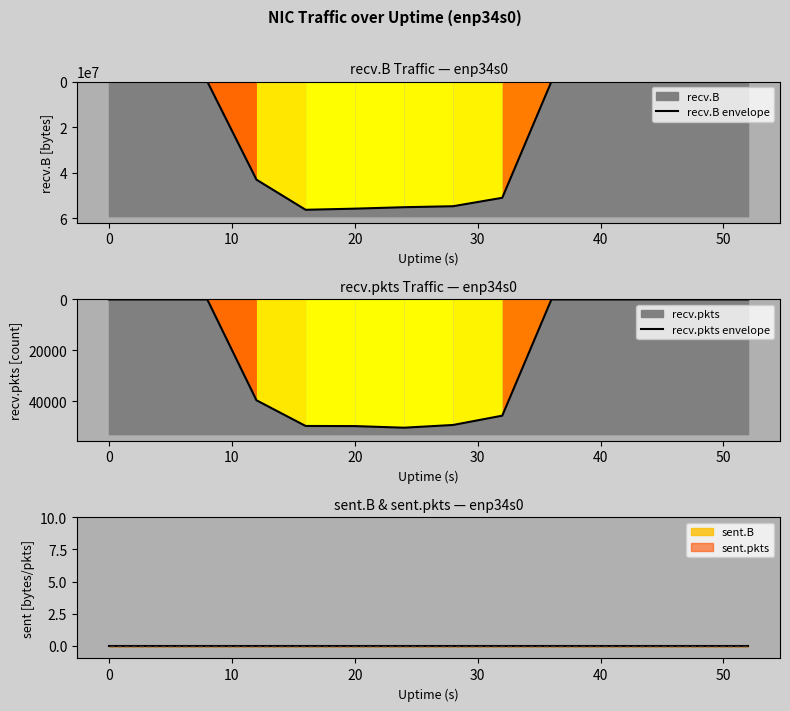

Does the chart have visible grid lines?

No